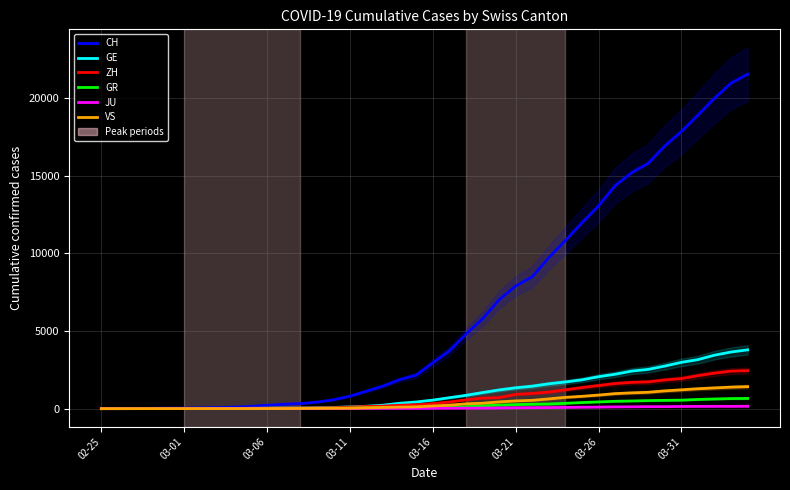

What is the value of the GE point at the 22nd from the left?

705